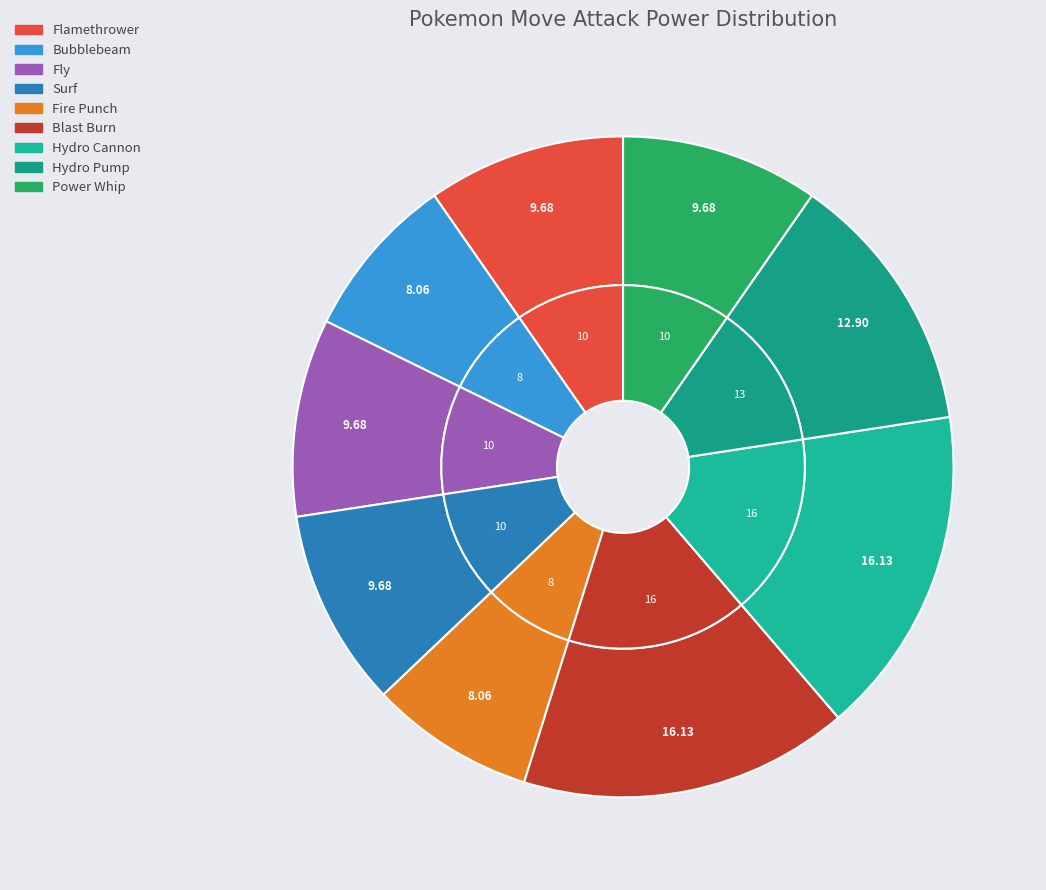

Is there a majority slice in this chart?

No